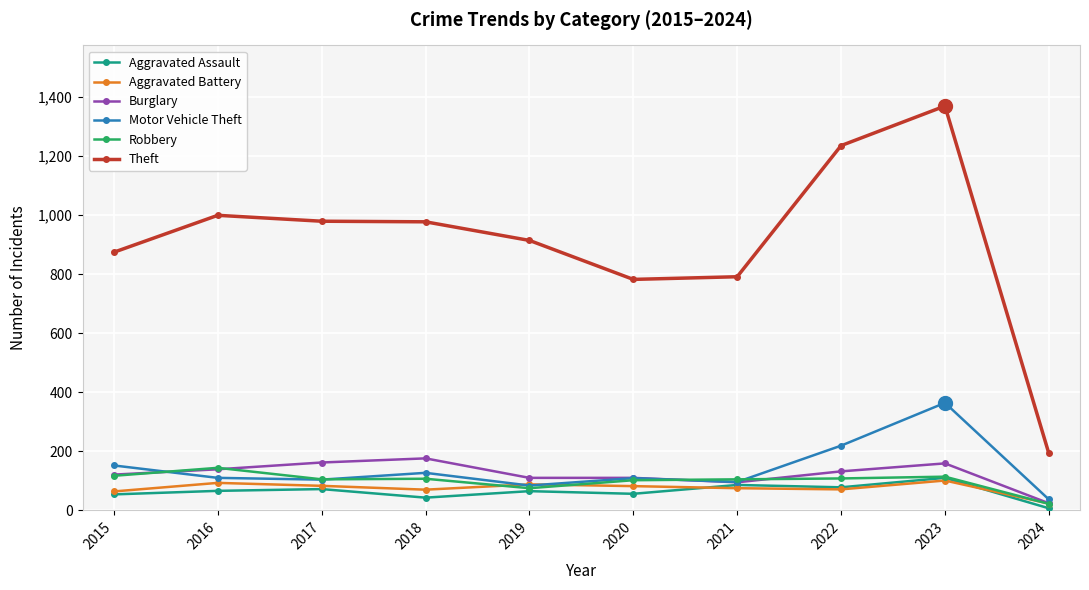

Which category has the lowest value across all series?

2024